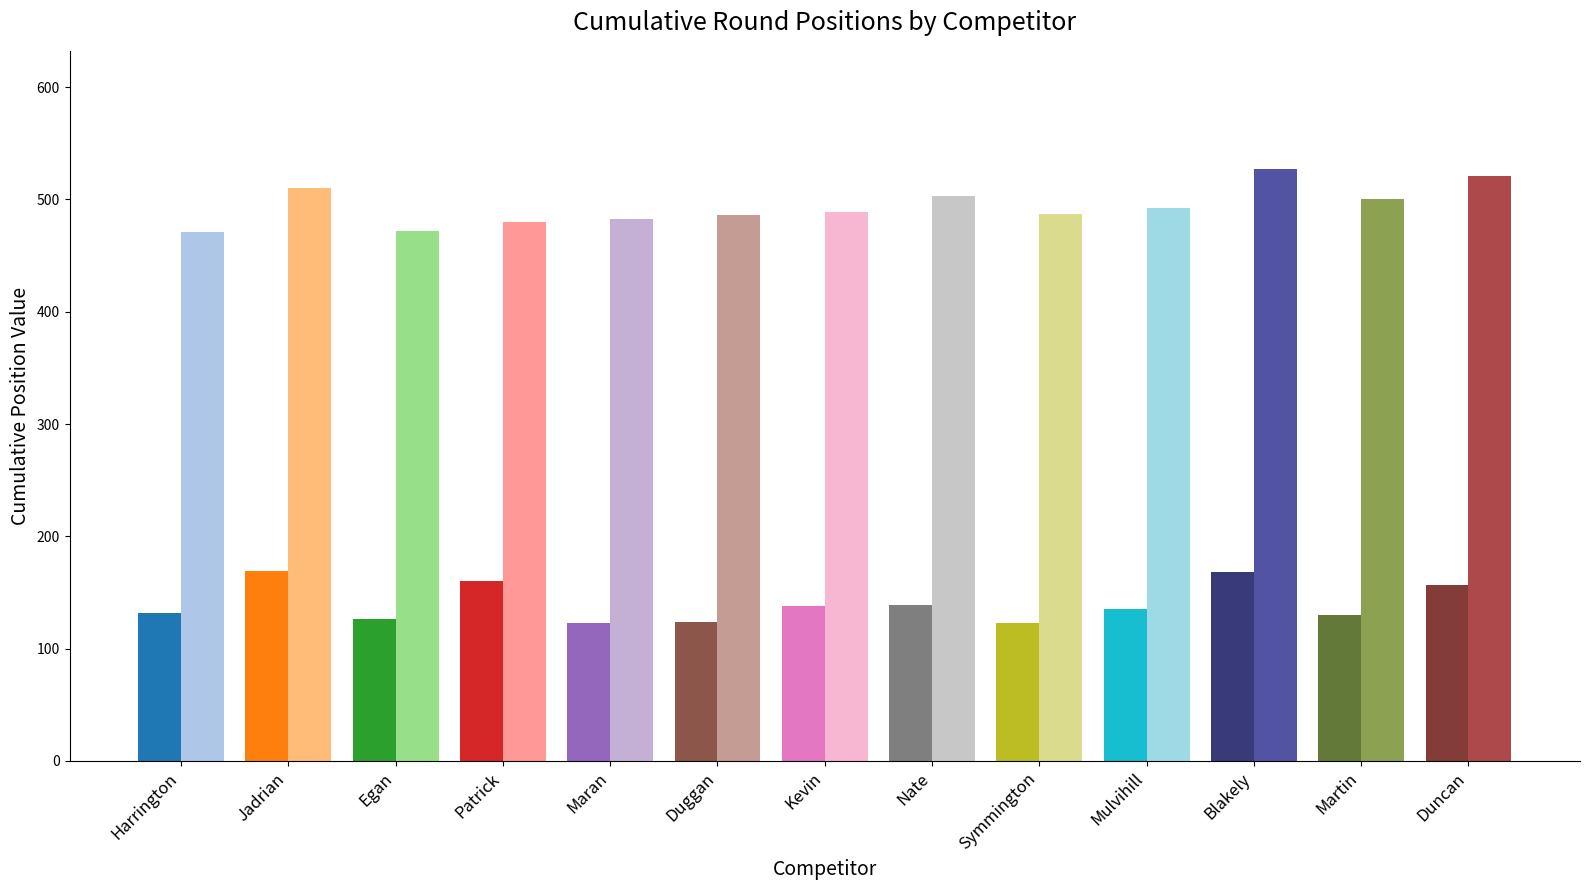

What is the maximum value shown in the chart?

527